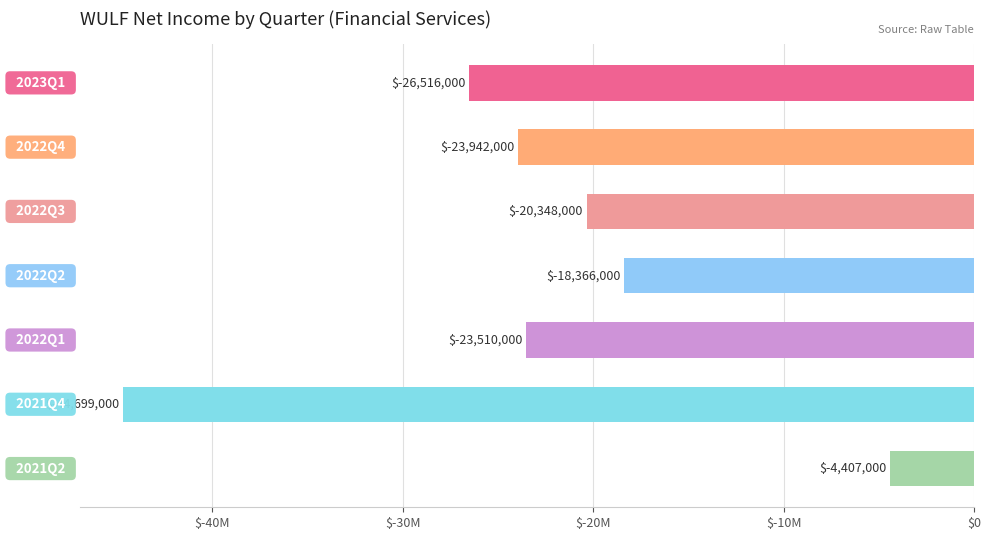

Are the bars horizontal?

Yes